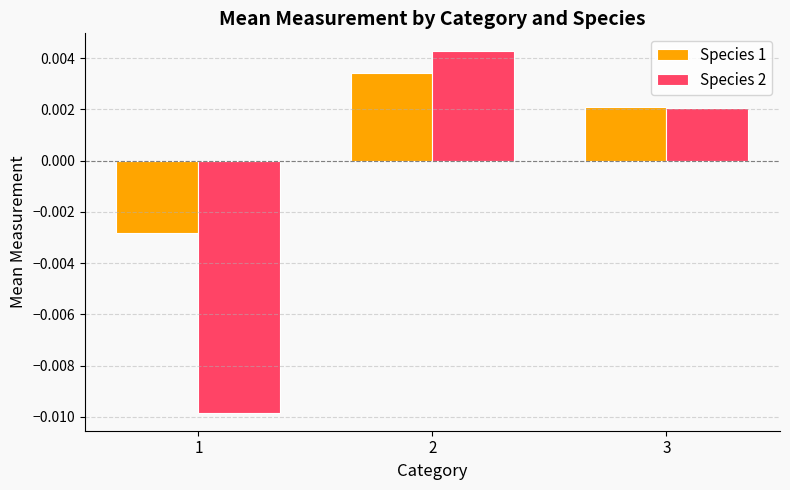

Between 2 and 3, which series saw the biggest shift?

Species 2